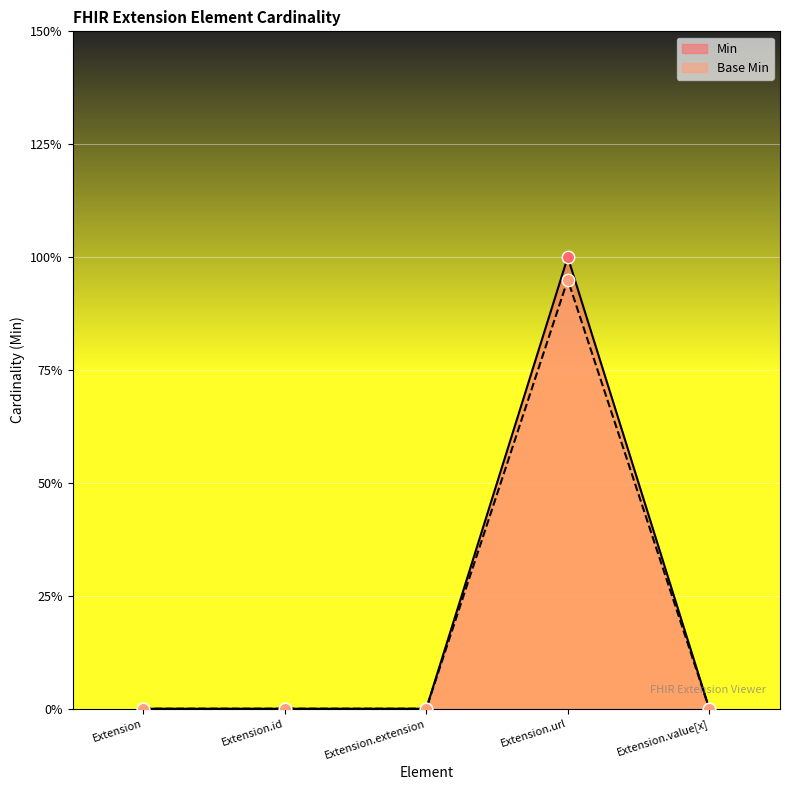

Which series contains the lowest Y value?

Min